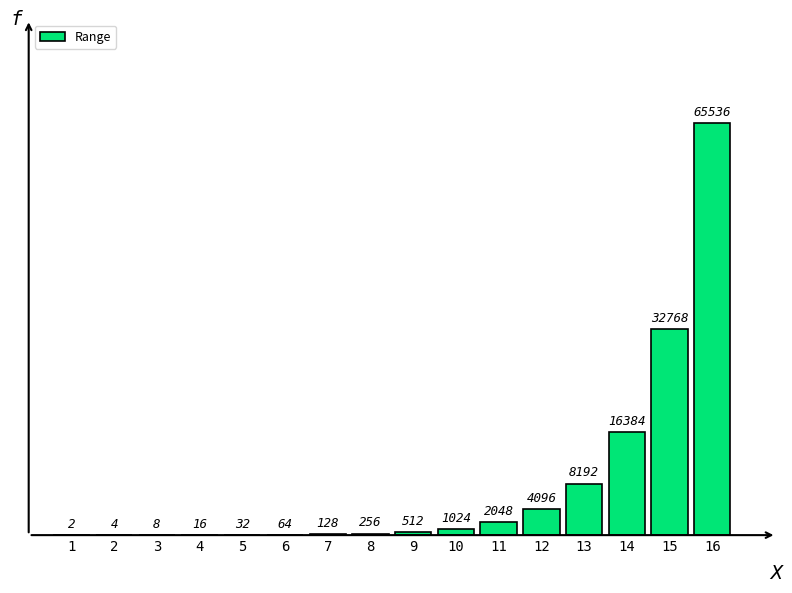

Reading left to right, extract all data points from this chart.

1=2	2=4	3=8	4=16	5=32	6=64	7=128	8=256	9=512	10=1024	11=2048	12=4096	13=8192	14=16384	15=32768	16=65536